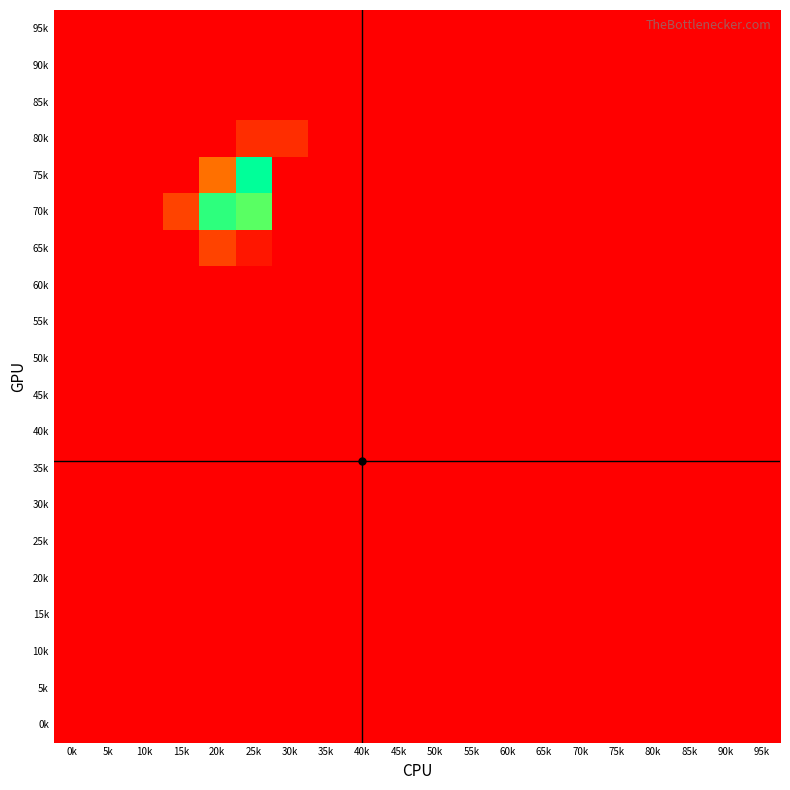

Reading right to left, transcribe all the data shown in this chart.

95k: 95k=0.0	90k=0.0	85k=0.0	80k=0.0	75k=0.0	70k=0.0	65k=0.0	60k=0.0	55k=0.0	50k=0.0	45k=0.0	40k=0.0	35k=0.0	30k=0.0	25k=0.0	20k=0.0	15k=0.0	10k=0.0	5k=0.0	0k=0.0
90k: 95k=0.0	90k=0.0	85k=0.0	80k=0.0	75k=0.0	70k=0.0	65k=0.0	60k=0.0	55k=0.0	50k=0.0	45k=0.0	40k=0.0	35k=0.0	30k=0.0	25k=0.0	20k=0.0	15k=0.0	10k=0.0	5k=0.0	0k=0.0
85k: 95k=0.0	90k=0.0	85k=0.0	80k=0.0	75k=0.0	70k=0.0	65k=0.0	60k=0.0	55k=0.0	50k=0.0	45k=0.0	40k=0.0	35k=0.0	30k=0.0	25k=0.0	20k=0.0	15k=0.0	10k=0.0	5k=0.0	0k=0.0
80k: 95k=0.0	90k=0.0	85k=0.0	80k=0.0	75k=0.0	70k=0.0	65k=0.0	60k=0.0	55k=0.0	50k=0.0	45k=0.0	40k=0.0	35k=0.0	30k=0.1	25k=0.1	20k=0.0	15k=0.0	10k=0.0	5k=0.0	0k=0.0
75k: 95k=0.0	90k=0.0	85k=0.0	80k=0.0	75k=0.0	70k=0.0	65k=0.0	60k=0.0	55k=0.0	50k=0.0	45k=0.0	40k=0.0	35k=0.0	30k=0.0	25k=1.0	20k=0.3	15k=0.0	10k=0.0	5k=0.0	0k=0.0
70k: 95k=0.0	90k=0.0	85k=0.0	80k=0.0	75k=0.0	70k=0.0	65k=0.0	60k=0.0	55k=0.0	50k=0.0	45k=0.0	40k=0.0	35k=0.0	30k=0.0	25k=0.9	20k=0.9	15k=0.2	10k=0.0	5k=0.0	0k=0.0
65k: 95k=0.0	90k=0.0	85k=0.0	80k=0.0	75k=0.0	70k=0.0	65k=0.0	60k=0.0	55k=0.0	50k=0.0	45k=0.0	40k=0.0	35k=0.0	30k=0.0	25k=0.1	20k=0.2	15k=0.0	10k=0.0	5k=0.0	0k=0.0
60k: 95k=0.0	90k=0.0	85k=0.0	80k=0.0	75k=0.0	70k=0.0	65k=0.0	60k=0.0	55k=0.0	50k=0.0	45k=0.0	40k=0.0	35k=0.0	30k=0.0	25k=0.0	20k=0.0	15k=0.0	10k=0.0	5k=0.0	0k=0.0
55k: 95k=0.0	90k=0.0	85k=0.0	80k=0.0	75k=0.0	70k=0.0	65k=0.0	60k=0.0	55k=0.0	50k=0.0	45k=0.0	40k=0.0	35k=0.0	30k=0.0	25k=0.0	20k=0.0	15k=0.0	10k=0.0	5k=0.0	0k=0.0
50k: 95k=0.0	90k=0.0	85k=0.0	80k=0.0	75k=0.0	70k=0.0	65k=0.0	60k=0.0	55k=0.0	50k=0.0	45k=0.0	40k=0.0	35k=0.0	30k=0.0	25k=0.0	20k=0.0	15k=0.0	10k=0.0	5k=0.0	0k=0.0
45k: 95k=0.0	90k=0.0	85k=0.0	80k=0.0	75k=0.0	70k=0.0	65k=0.0	60k=0.0	55k=0.0	50k=0.0	45k=0.0	40k=0.0	35k=0.0	30k=0.0	25k=0.0	20k=0.0	15k=0.0	10k=0.0	5k=0.0	0k=0.0
40k: 95k=0.0	90k=0.0	85k=0.0	80k=0.0	75k=0.0	70k=0.0	65k=0.0	60k=0.0	55k=0.0	50k=0.0	45k=0.0	40k=0.0	35k=0.0	30k=0.0	25k=0.0	20k=0.0	15k=0.0	10k=0.0	5k=0.0	0k=0.0
35k: 95k=0.0	90k=0.0	85k=0.0	80k=0.0	75k=0.0	70k=0.0	65k=0.0	60k=0.0	55k=0.0	50k=0.0	45k=0.0	40k=0.0	35k=0.0	30k=0.0	25k=0.0	20k=0.0	15k=0.0	10k=0.0	5k=0.0	0k=0.0
30k: 95k=0.0	90k=0.0	85k=0.0	80k=0.0	75k=0.0	70k=0.0	65k=0.0	60k=0.0	55k=0.0	50k=0.0	45k=0.0	40k=0.0	35k=0.0	30k=0.0	25k=0.0	20k=0.0	15k=0.0	10k=0.0	5k=0.0	0k=0.0
25k: 95k=0.0	90k=0.0	85k=0.0	80k=0.0	75k=0.0	70k=0.0	65k=0.0	60k=0.0	55k=0.0	50k=0.0	45k=0.0	40k=0.0	35k=0.0	30k=0.0	25k=0.0	20k=0.0	15k=0.0	10k=0.0	5k=0.0	0k=0.0
20k: 95k=0.0	90k=0.0	85k=0.0	80k=0.0	75k=0.0	70k=0.0	65k=0.0	60k=0.0	55k=0.0	50k=0.0	45k=0.0	40k=0.0	35k=0.0	30k=0.0	25k=0.0	20k=0.0	15k=0.0	10k=0.0	5k=0.0	0k=0.0
15k: 95k=0.0	90k=0.0	85k=0.0	80k=0.0	75k=0.0	70k=0.0	65k=0.0	60k=0.0	55k=0.0	50k=0.0	45k=0.0	40k=0.0	35k=0.0	30k=0.0	25k=0.0	20k=0.0	15k=0.0	10k=0.0	5k=0.0	0k=0.0
10k: 95k=0.0	90k=0.0	85k=0.0	80k=0.0	75k=0.0	70k=0.0	65k=0.0	60k=0.0	55k=0.0	50k=0.0	45k=0.0	40k=0.0	35k=0.0	30k=0.0	25k=0.0	20k=0.0	15k=0.0	10k=0.0	5k=0.0	0k=0.0
5k: 95k=0.0	90k=0.0	85k=0.0	80k=0.0	75k=0.0	70k=0.0	65k=0.0	60k=0.0	55k=0.0	50k=0.0	45k=0.0	40k=0.0	35k=0.0	30k=0.0	25k=0.0	20k=0.0	15k=0.0	10k=0.0	5k=0.0	0k=0.0
0k: 95k=0.0	90k=0.0	85k=0.0	80k=0.0	75k=0.0	70k=0.0	65k=0.0	60k=0.0	55k=0.0	50k=0.0	45k=0.0	40k=0.0	35k=0.0	30k=0.0	25k=0.0	20k=0.0	15k=0.0	10k=0.0	5k=0.0	0k=0.0